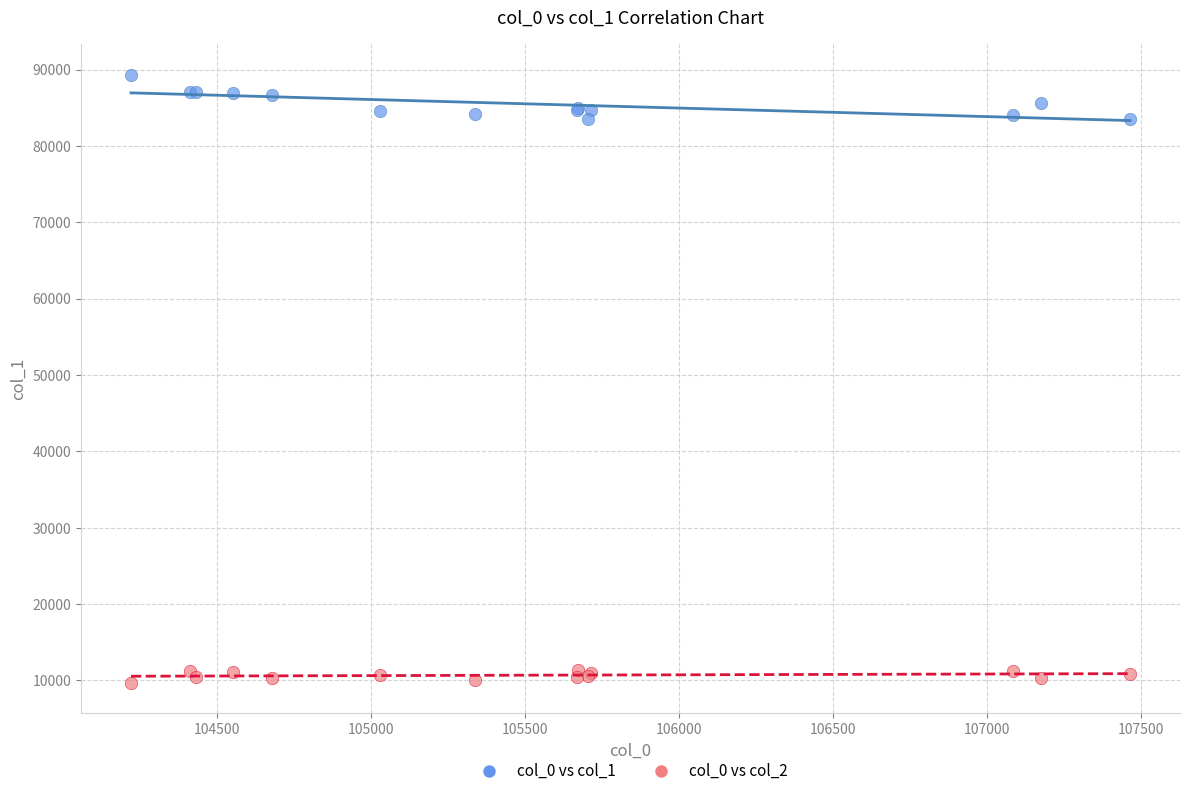

Which series contains the lowest Y value?

col_0 vs col_2